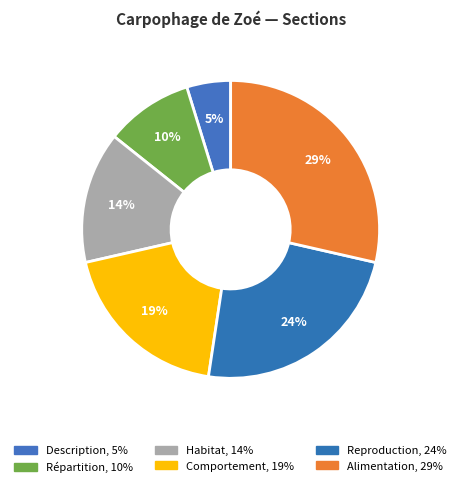

What percentage is the Répartition slice, to the nearest percent?

10%